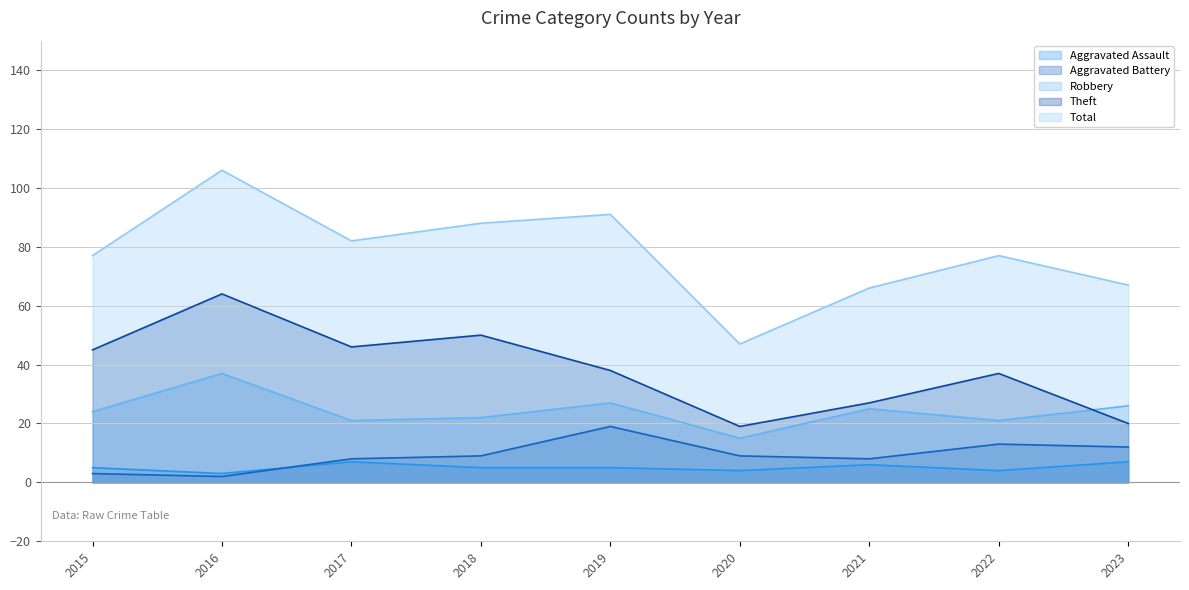

True or false: Robbery has more than 1 interior local peaks.

True